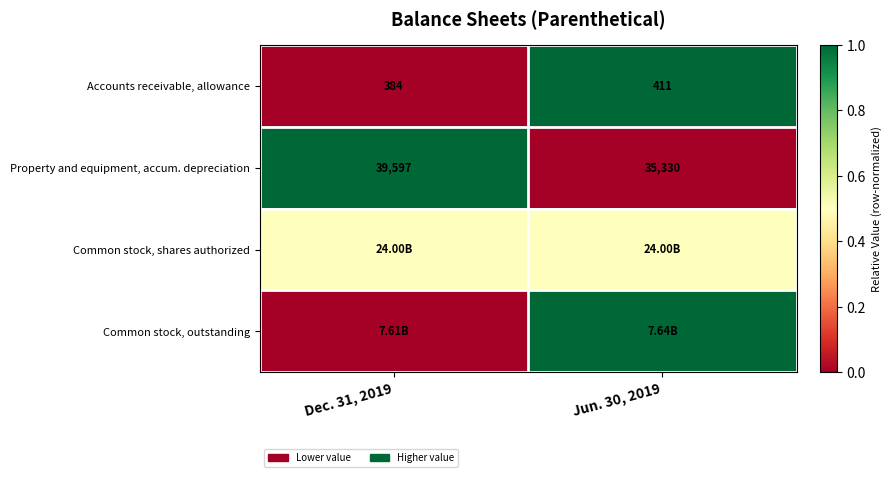

List the labels in order of Accounts receivable, allowance value, largest first.

Jun. 30, 2019, Dec. 31, 2019